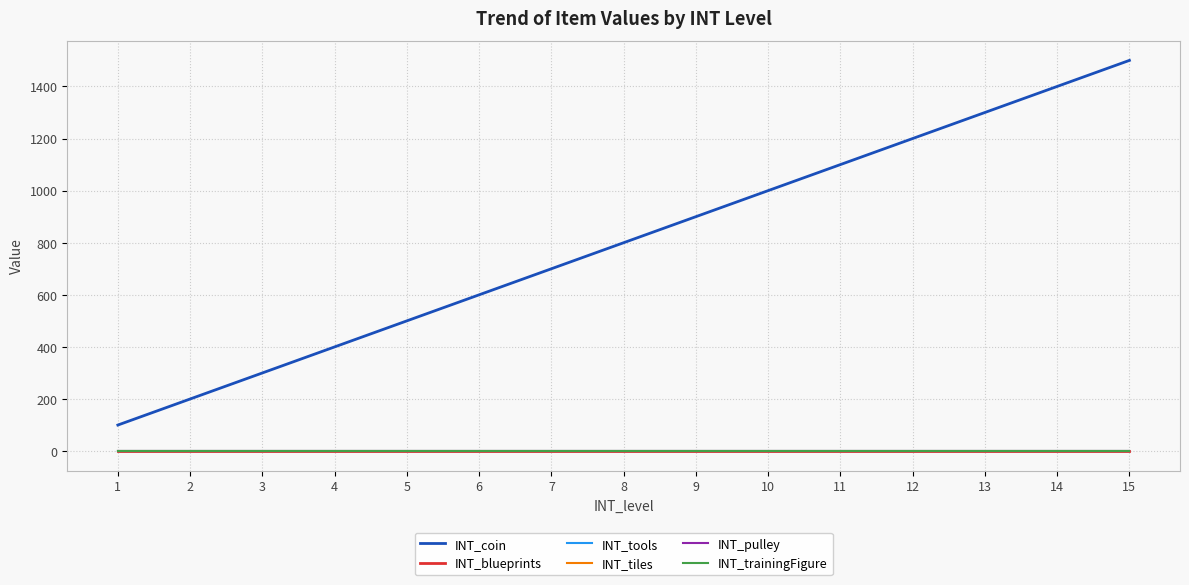

Which category has the lowest value across all series?

1